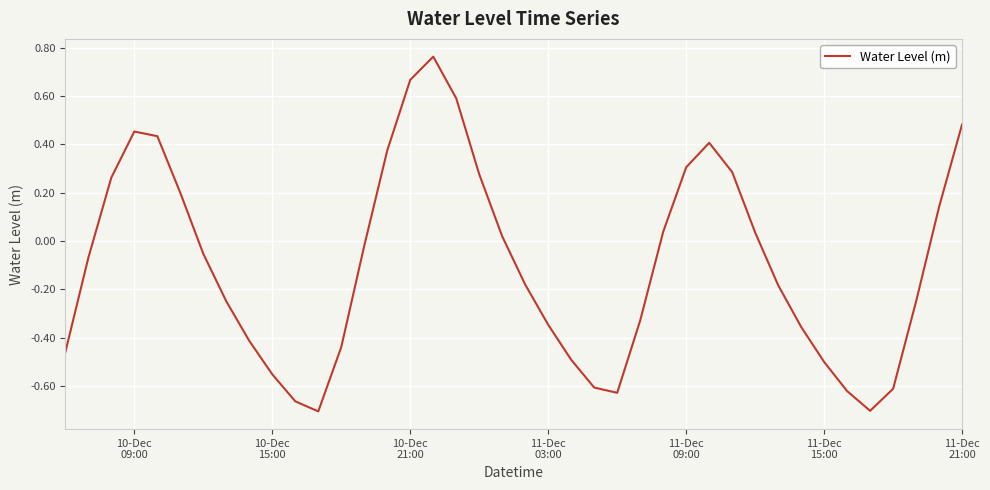

What is the difference between the maximum and minimum values?

1.5